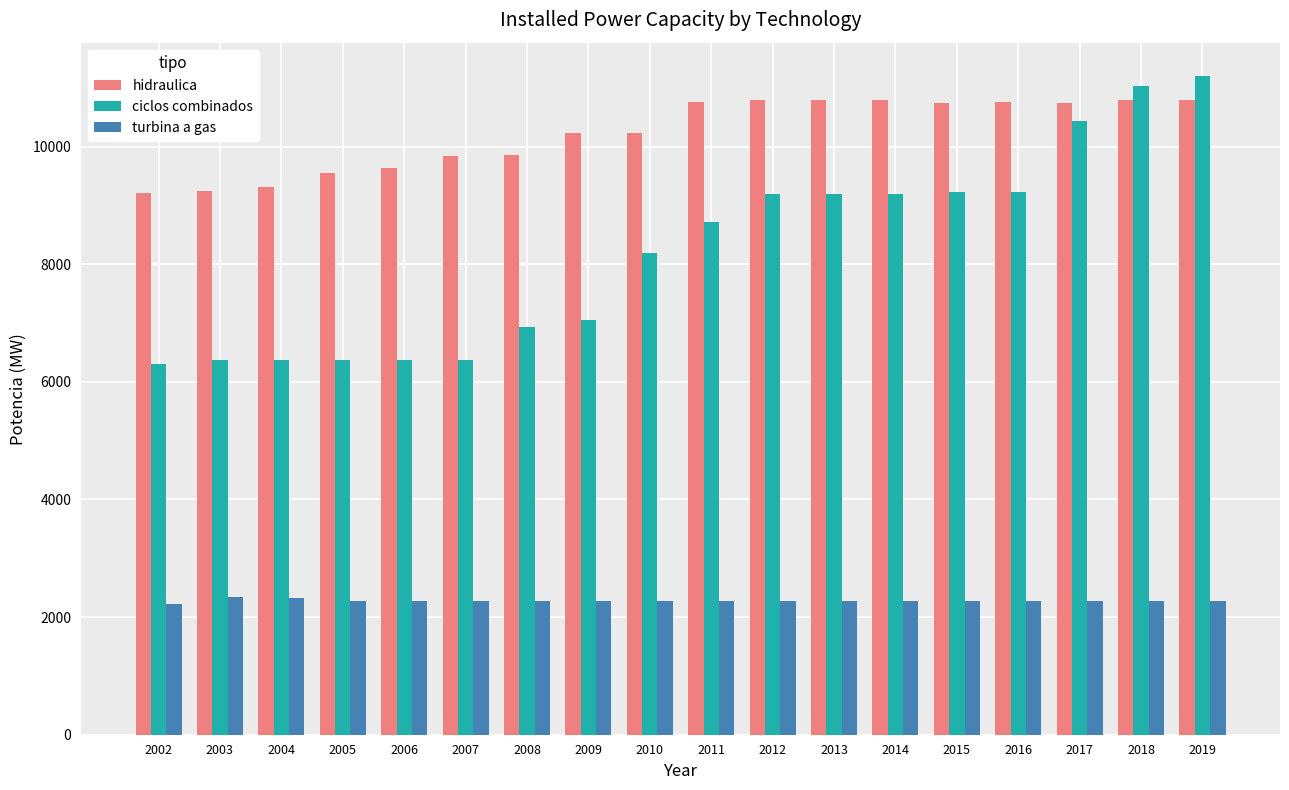

The hidraulica series shows 6127.9 at 2010. True or false?

False